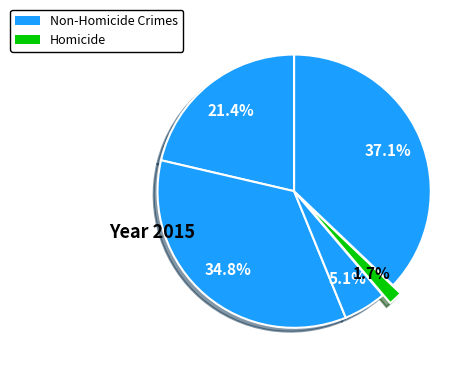

Count the number of slices in the pie.

5